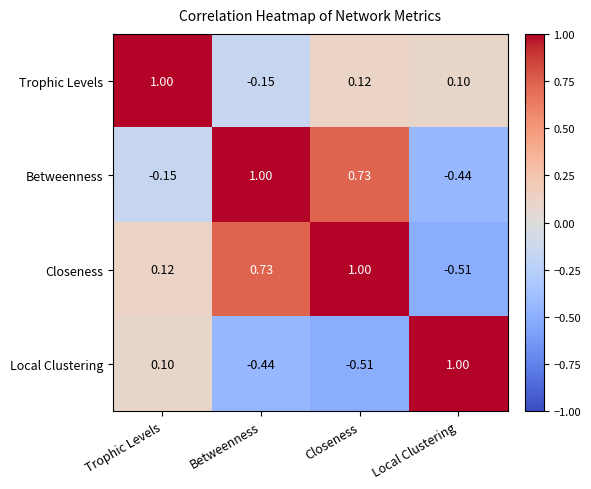

At which label does Closeness reach its peak?

Closeness